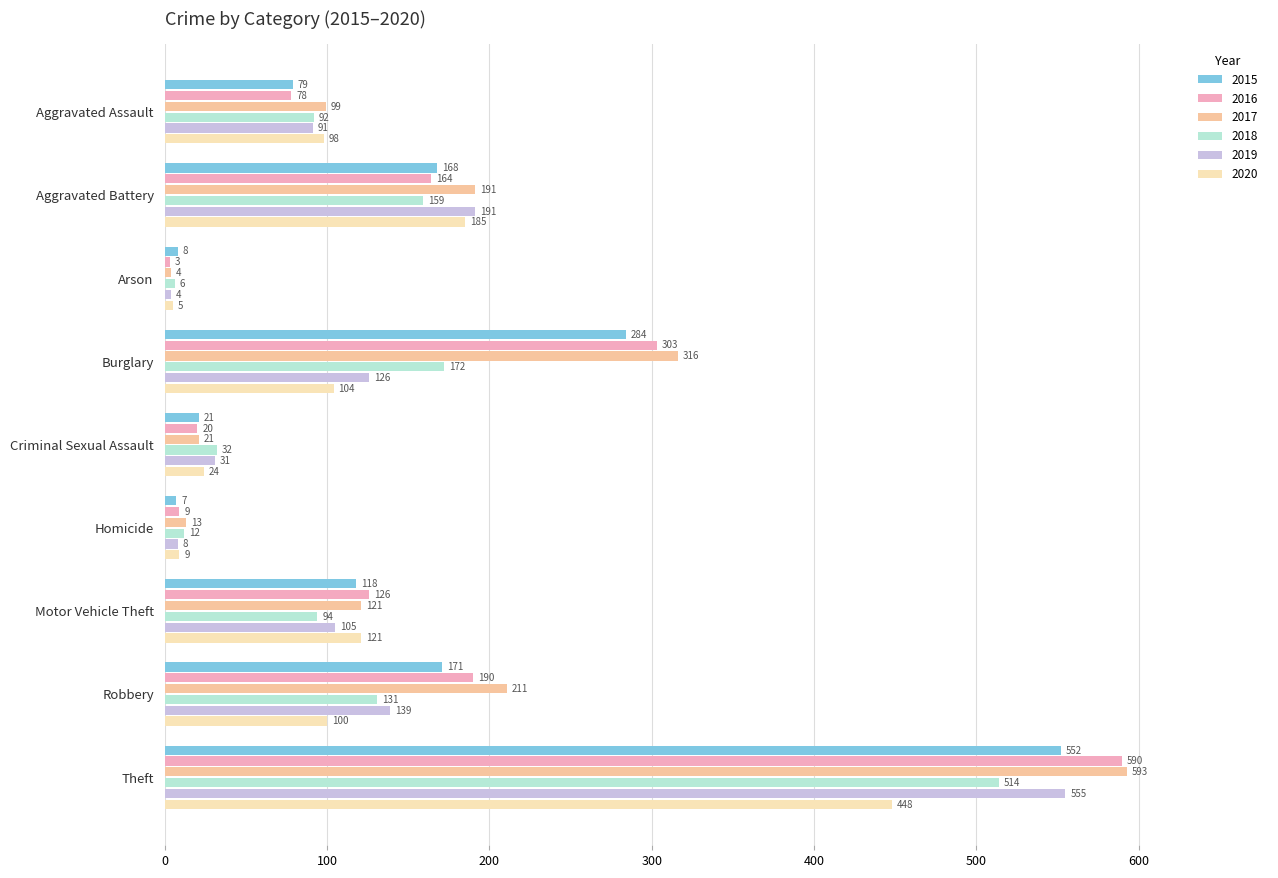

How many data points in 2018 are less than 94?

4